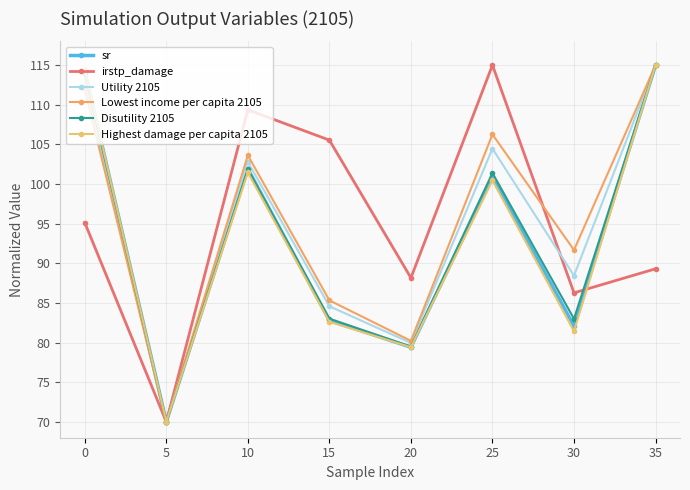

Between 15 and 35, which series saw the biggest shift?

Highest damage per capita 2105